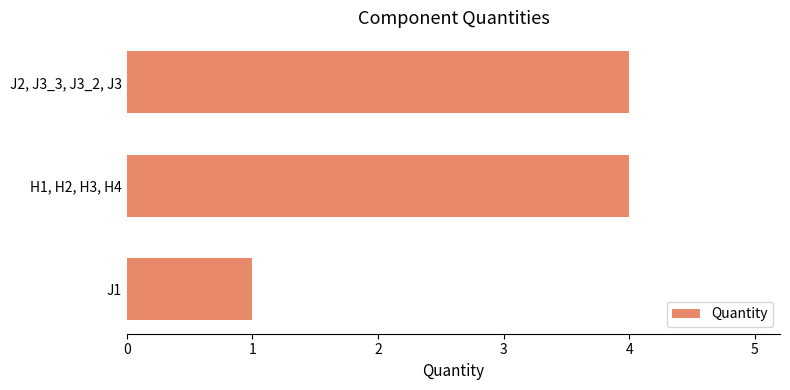

What is the difference between the maximum and minimum values?

3